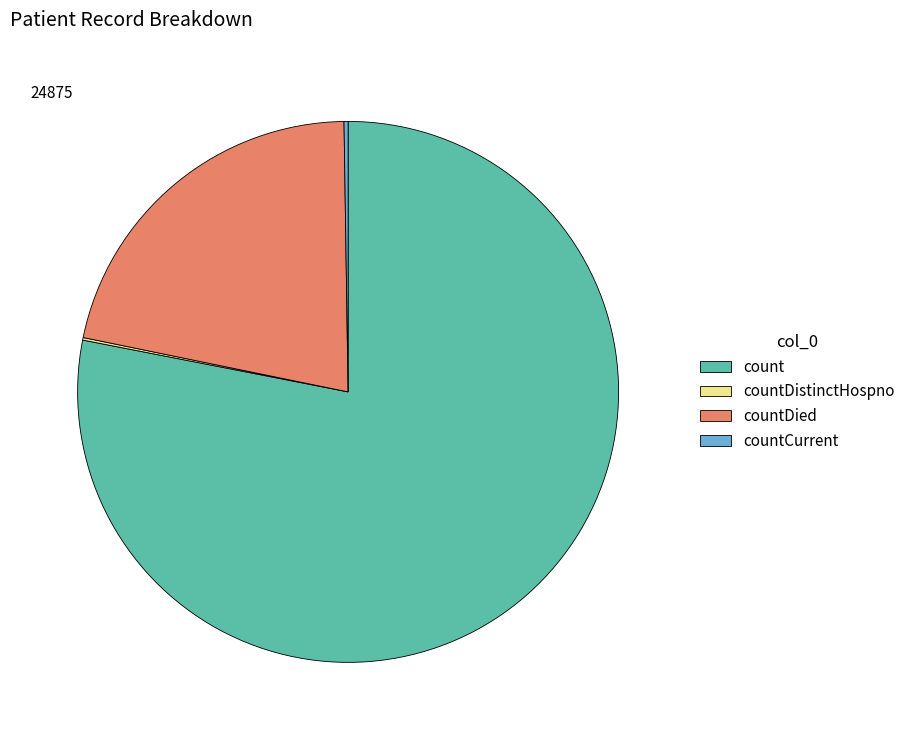

What is the ratio of the value at countDied to the value at count?

0.3